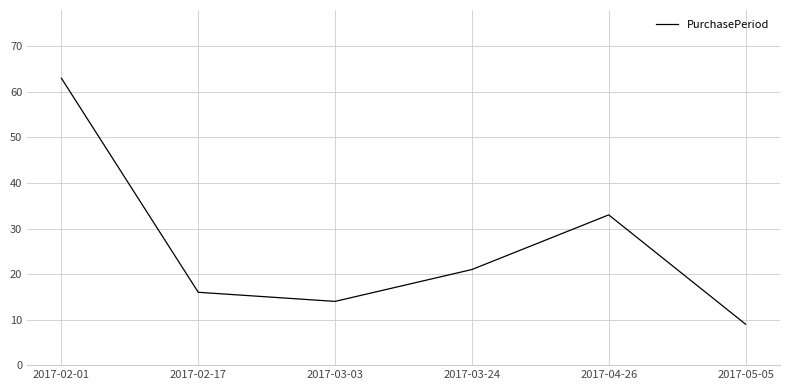

How many interior local valleys (lower than both neighbors) does the data have?

1